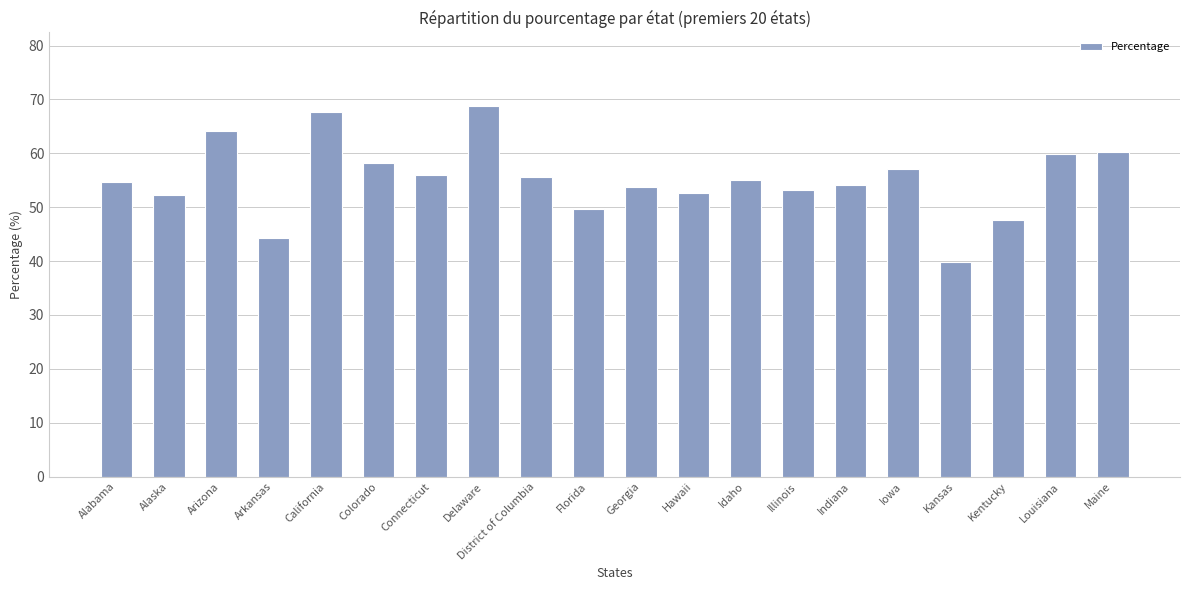

What is the maximum value shown in the chart?

68.7